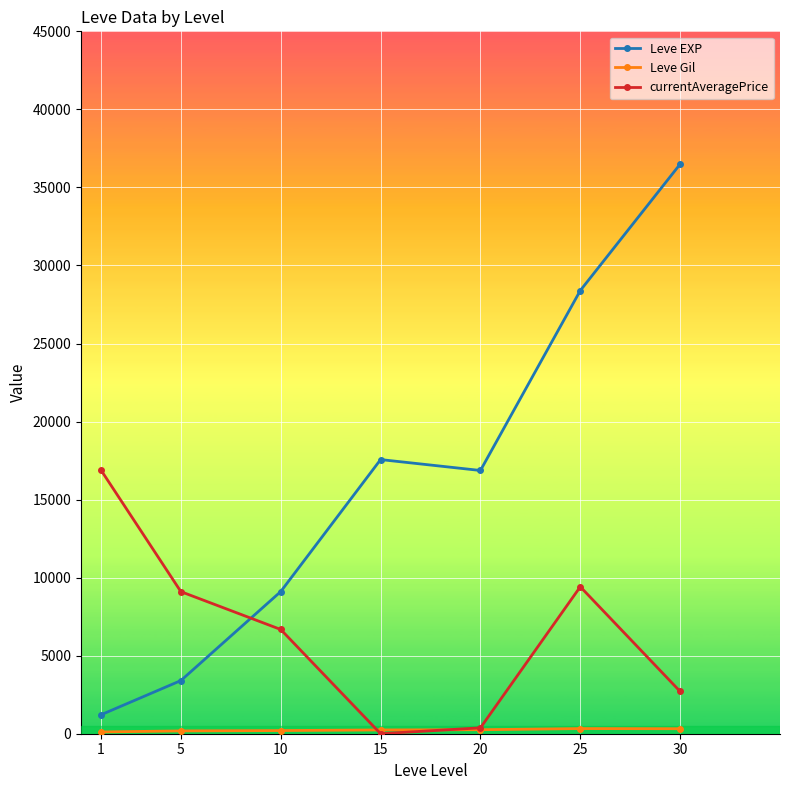

What is the value of the Leve EXP point at the 6th from the left?

28393.3